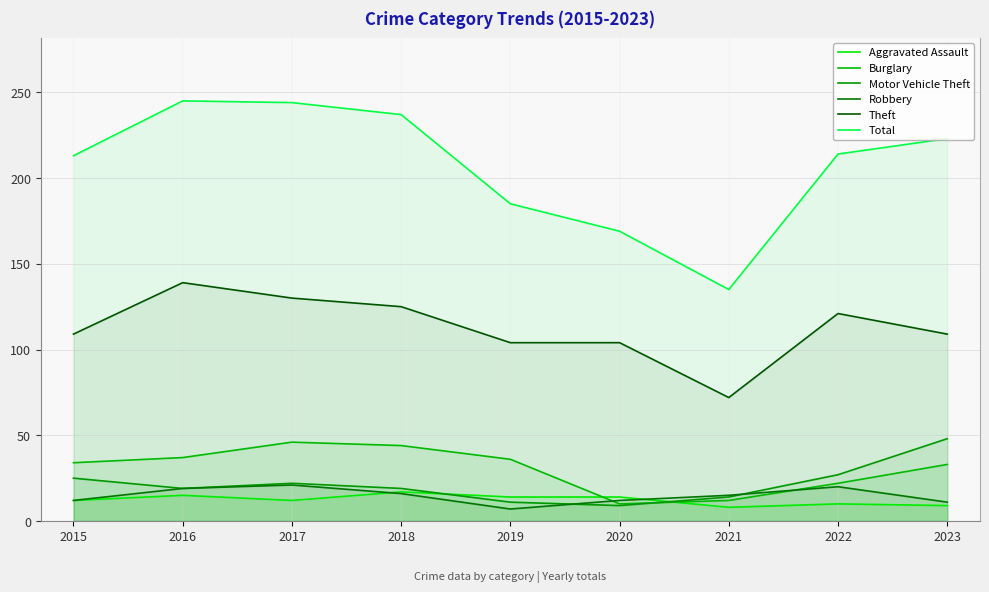

At which category does Total reach its first local valley?

2021